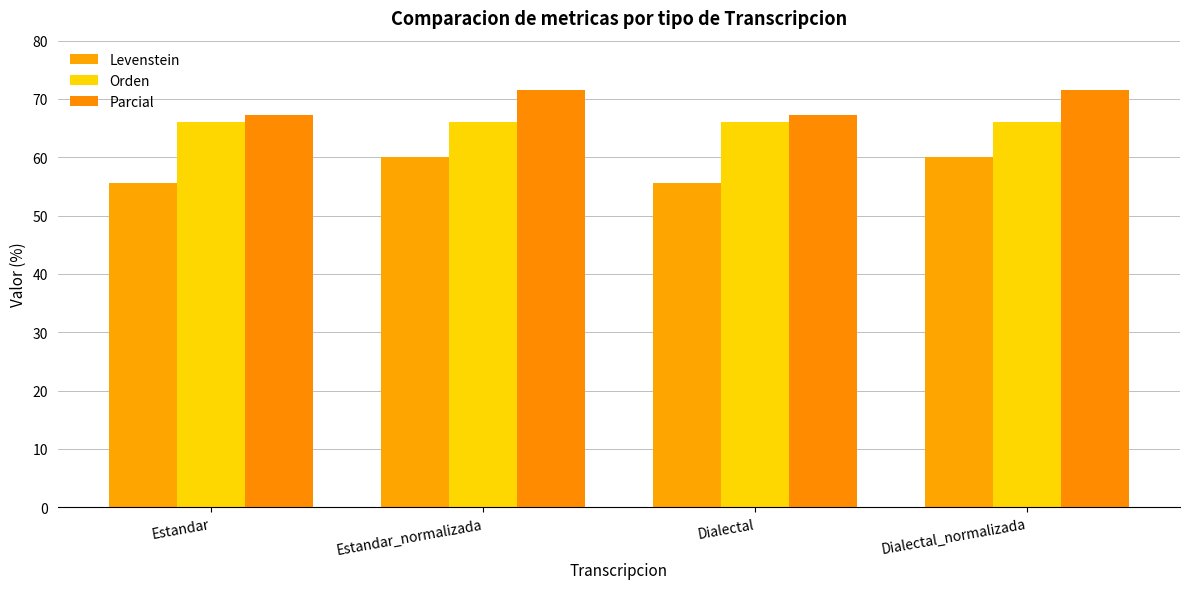

How many bars are there in total?

12